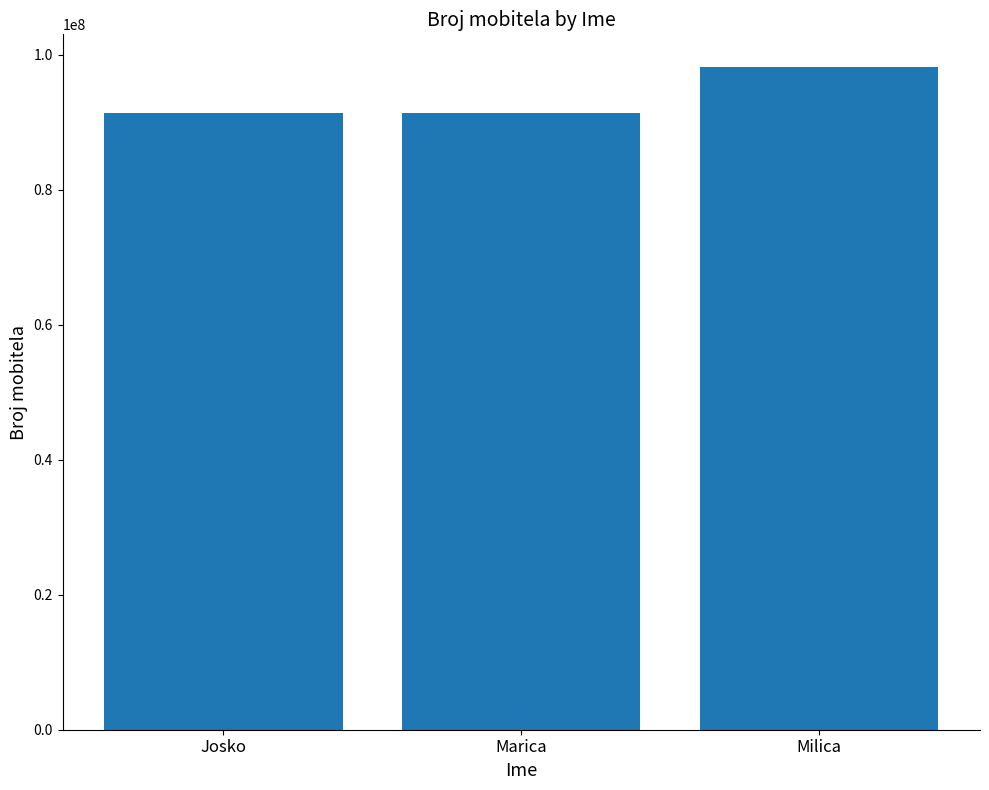

Read the value at Milica.

98111222